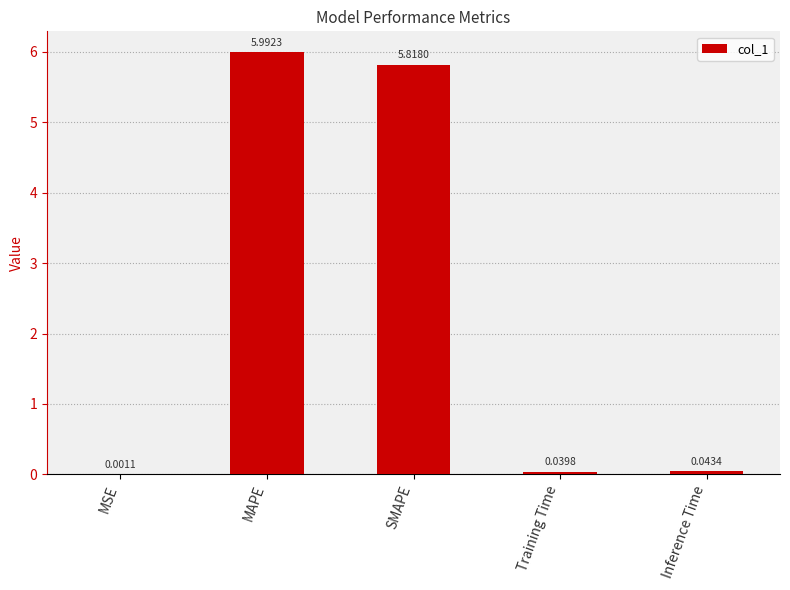

What is the difference between the values at SMAPE and Training Time?

5.8